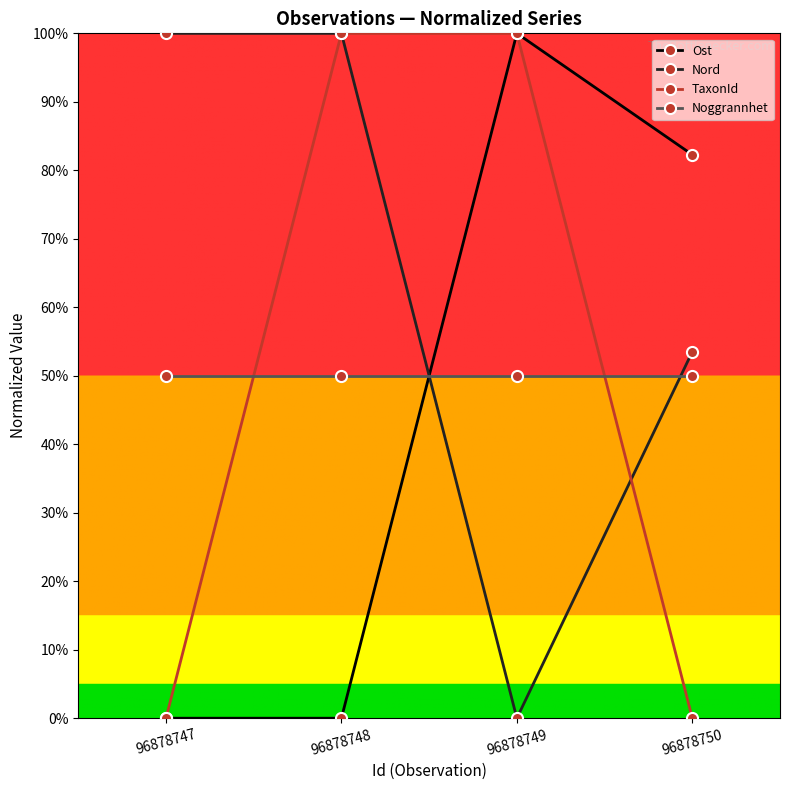

What is the value of the Ost point at the 4th from the left?

0.8